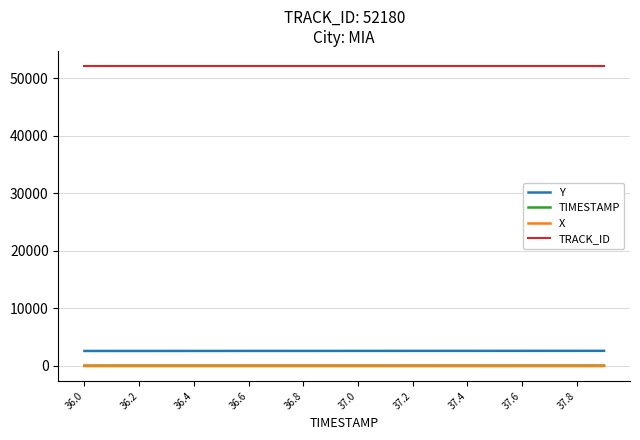

What is the maximum value shown in the chart?

52180.0